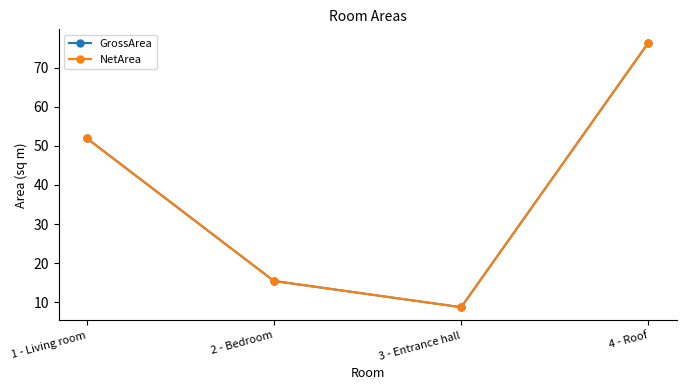

What is the difference between the GrossArea values at 1 - Living room and 3 - Entrance hall?

43.3